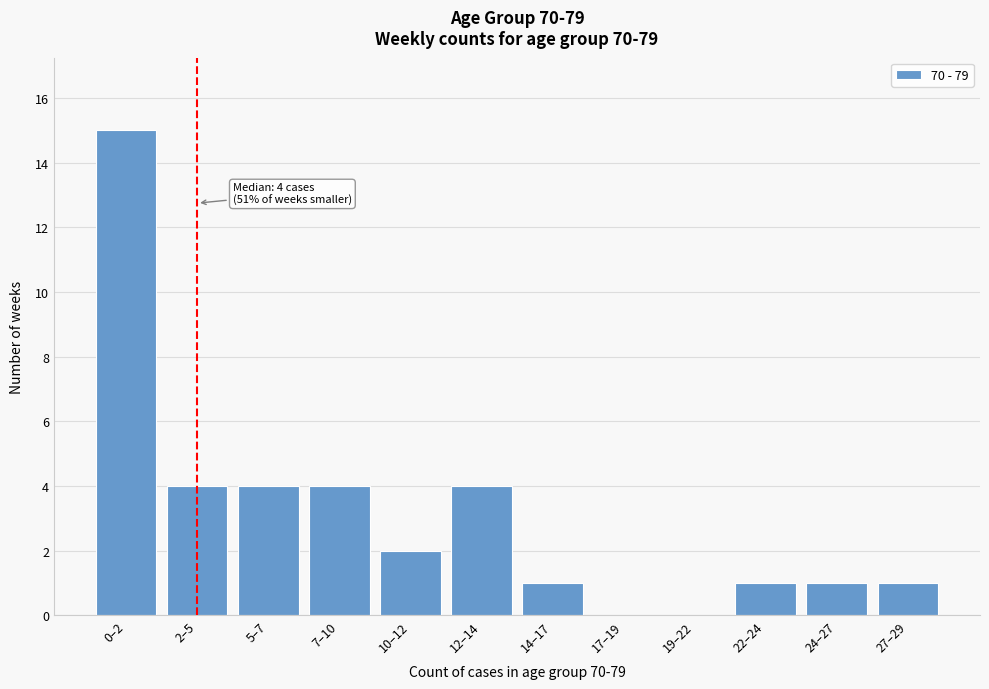

Reading left to right, what are all the values shown in this chart?

0–2=15	2–5=4	5–7=4	7–10=4	10–12=2	12–14=4	14–17=1	17–19=0	19–22=0	22–24=1	24–27=1	27–29=1